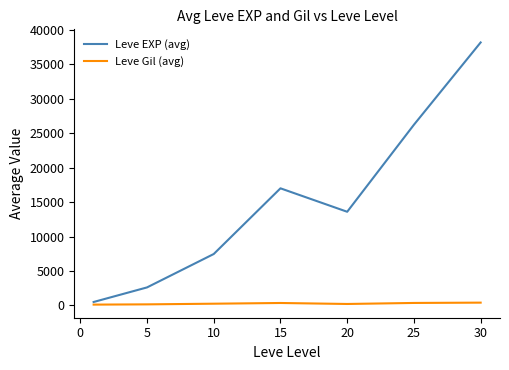

Which series has the largest range (max minus min)?

Leve EXP (avg)